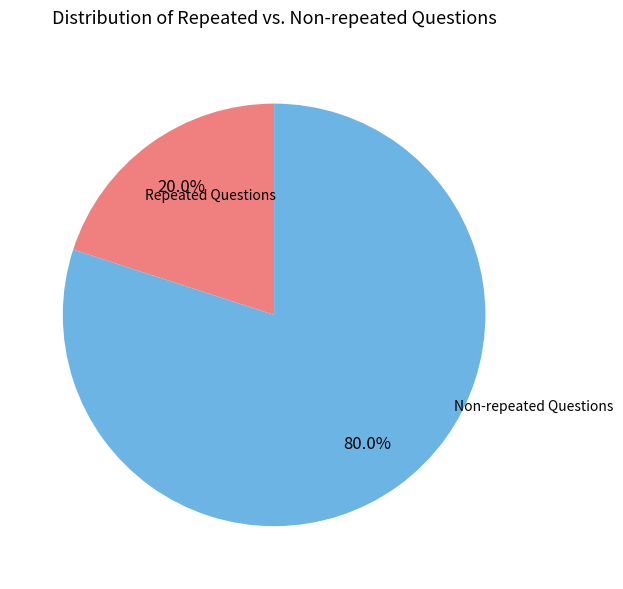

Is there any slice that represents more than half of the pie?

Yes